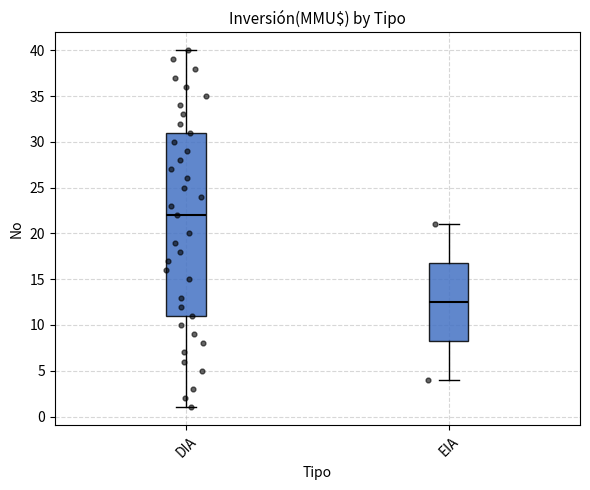

Where does the median line of the box for EIA sit on the y-axis? The values are not printed on the chart, so give them approximately, as read against the axis.

12.5